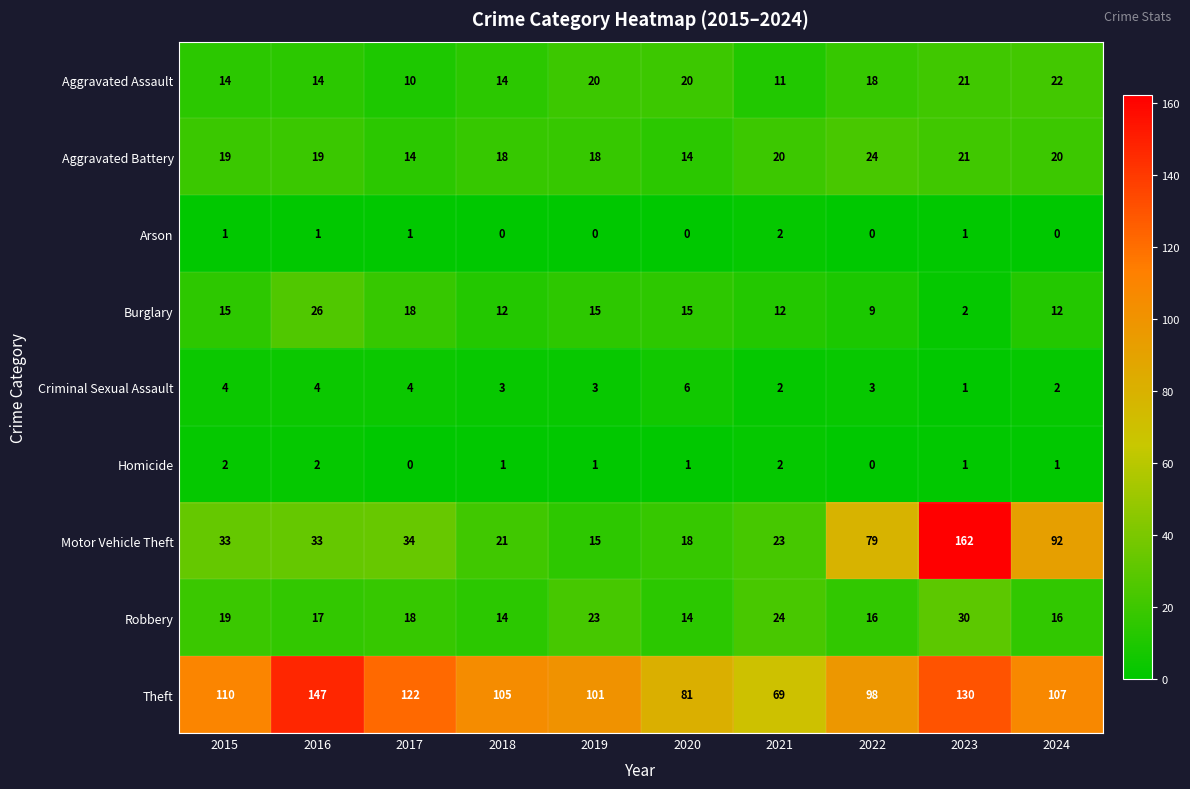

True or false: Criminal Sexual Assault has a value of 4 at 2016.

True